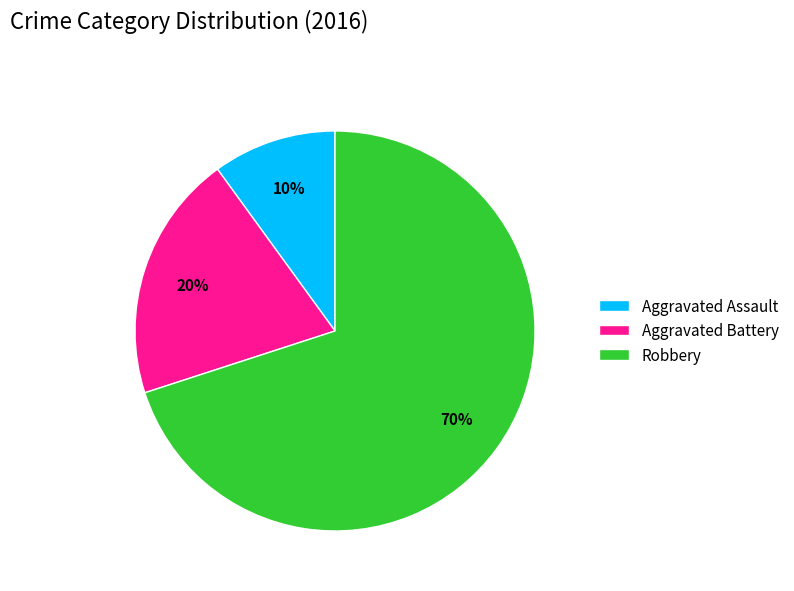

What is the smallest slice in the pie chart?

Aggravated Assault